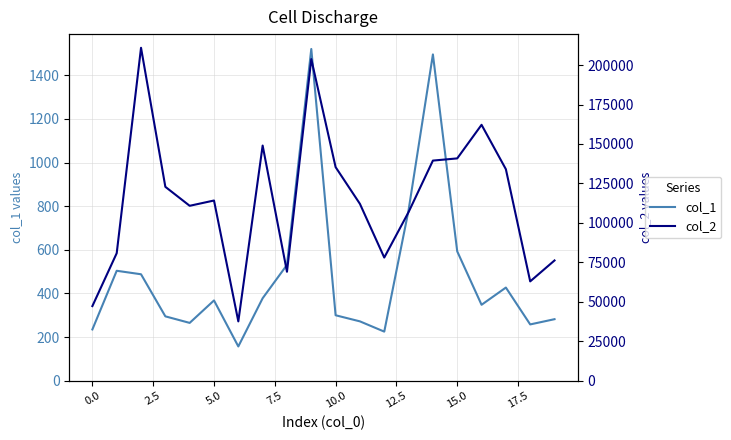

True or false: col_2 and col_1 cross at least once.

False